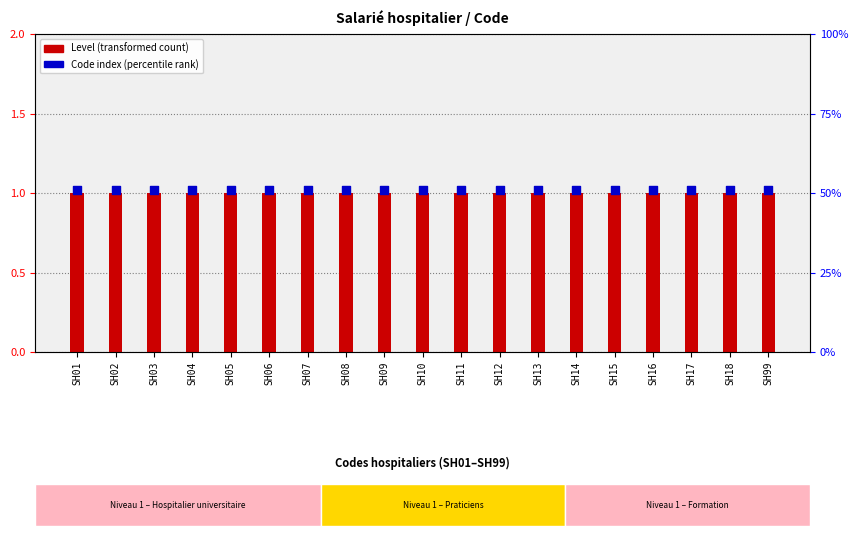

Which series reaches the maximum Y coordinate?

Code index